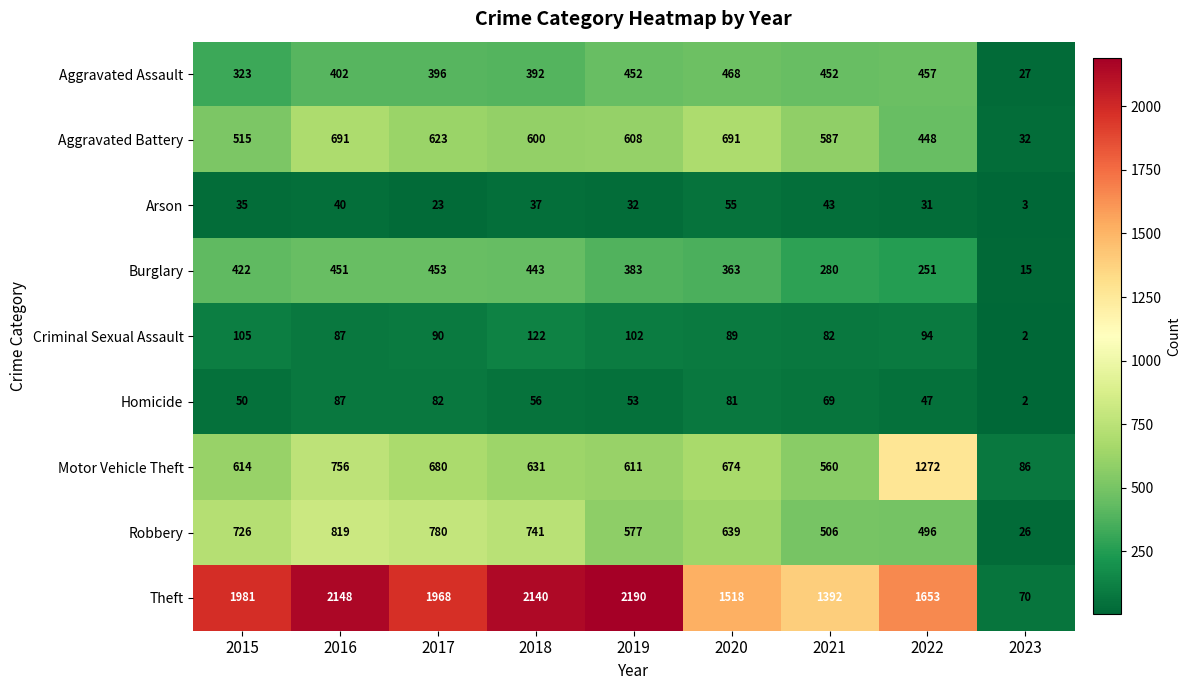

What is the average value of the Burglary series?

340